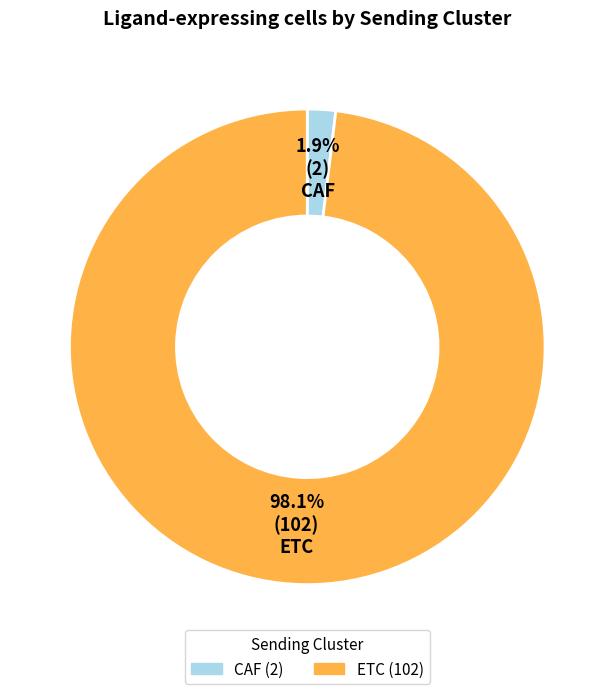

How many segments does this pie chart have?

2